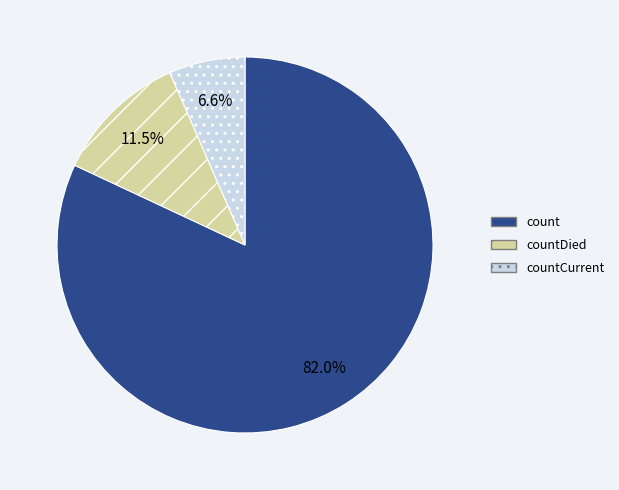

What percentage is the count slice, to the nearest percent?

82%